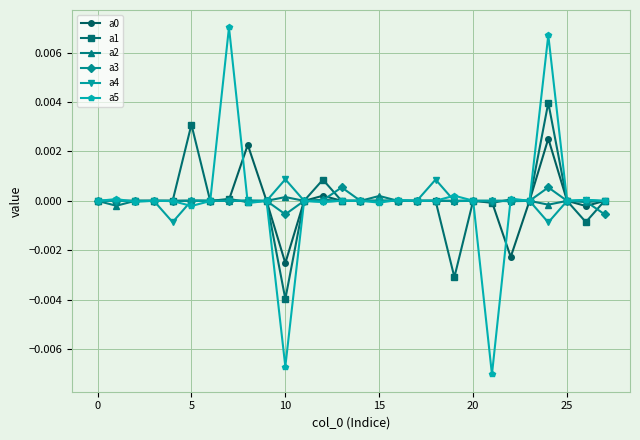

How many lines are shown in the chart?

6